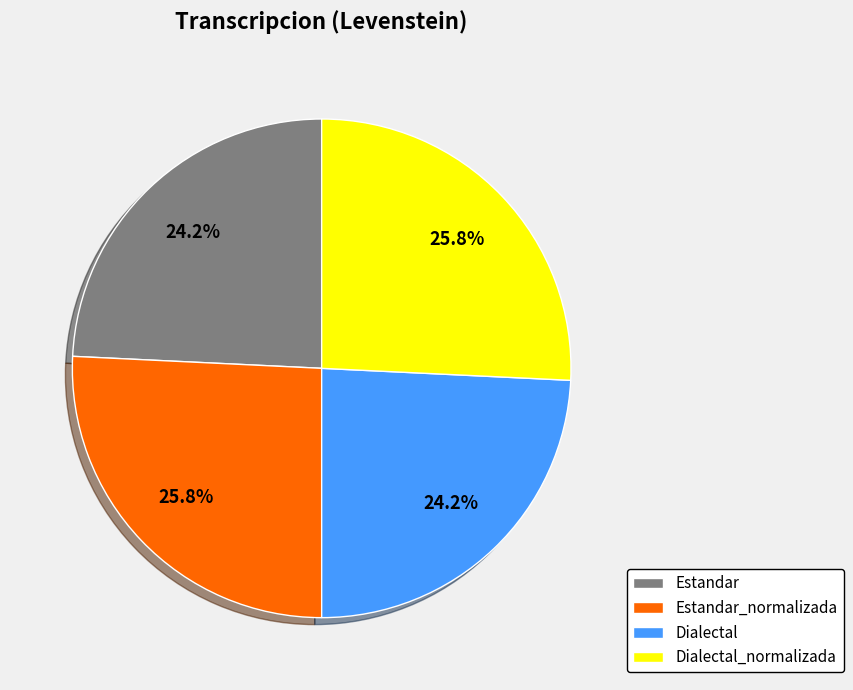

What is the ratio of the value at Dialectal_normalizada to the value at Estandar_normalizada?

1.0